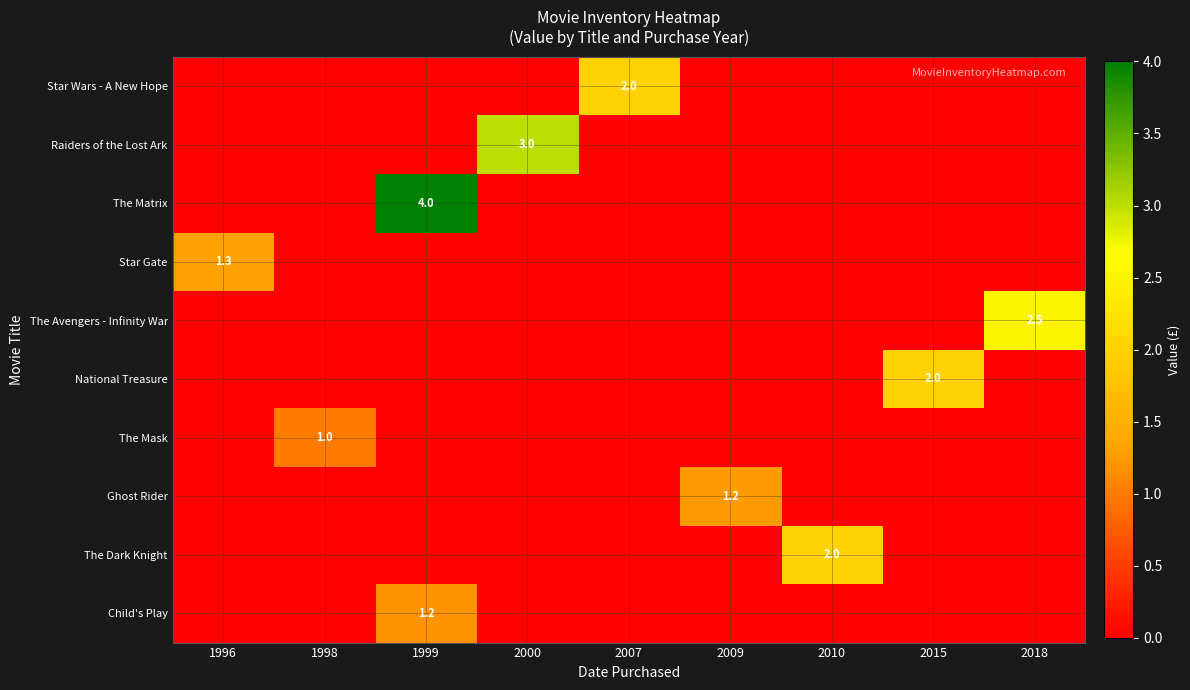

The value of The Dark Knight at 2010 is 3.3. True or false?

False